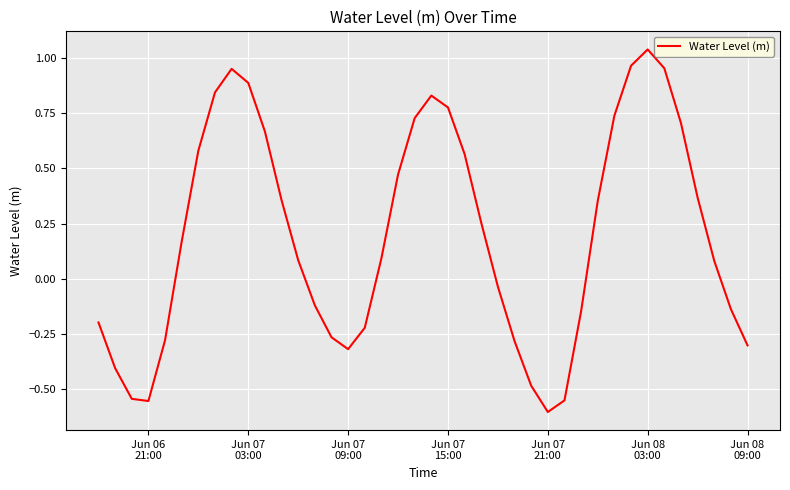

Does the chart display data point markers on the line(s)?

No